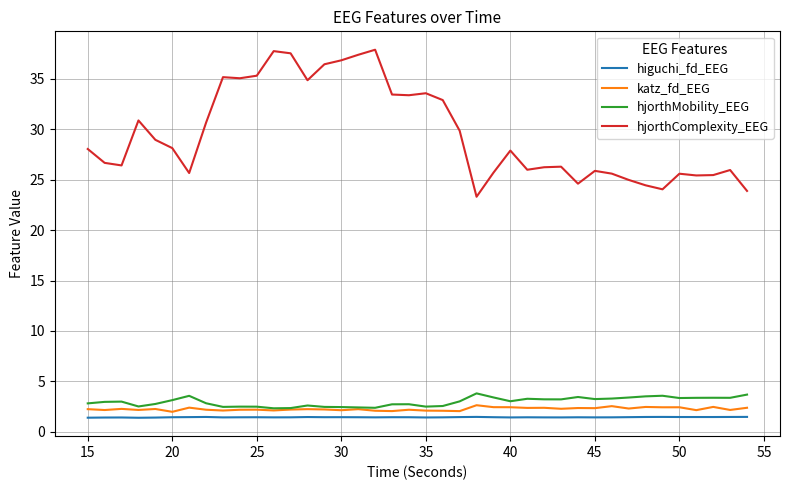

What is the sum of all katz_fd_EEG values?

90.5